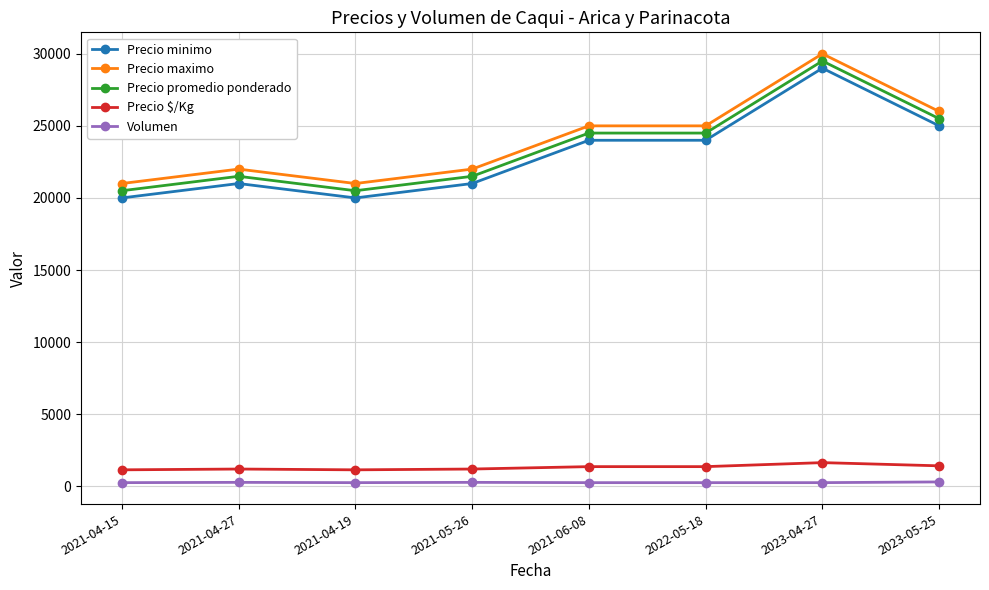

What is the label of the 2nd point from the left?

2021-04-27